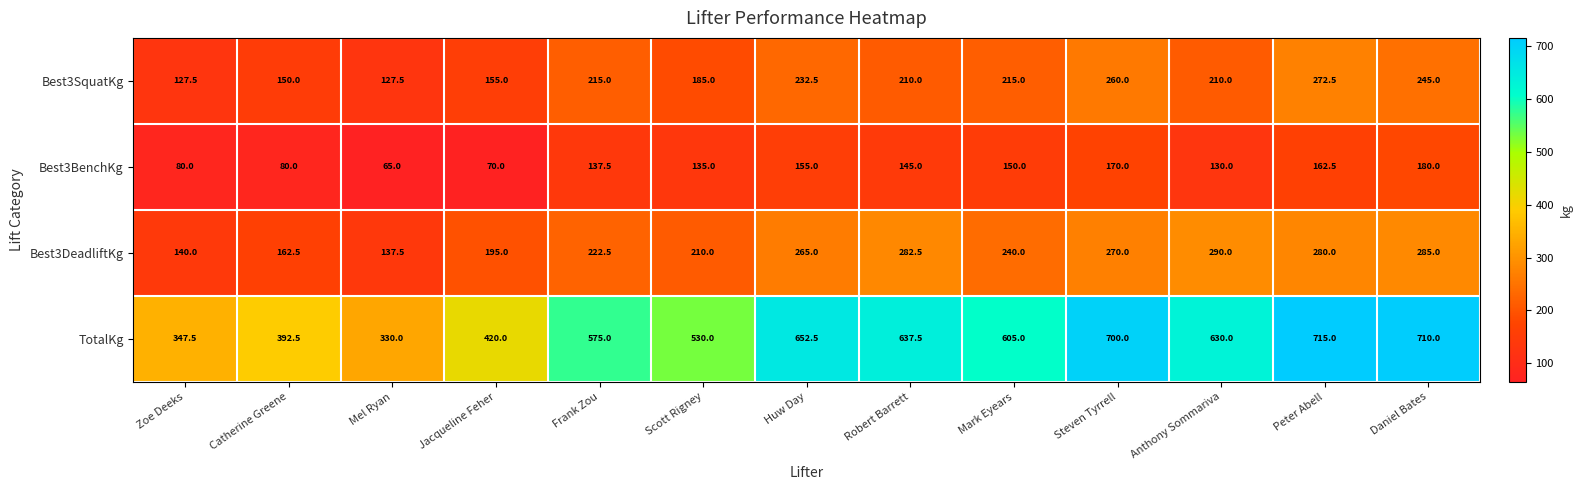

List the labels in order of Best3DeadliftKg value, smallest first.

Mel Ryan, Zoe Deeks, Catherine Greene, Jacqueline Feher, Scott Rigney, Frank Zou, Mark Eyears, Huw Day, Steven Tyrrell, Peter Abell, Robert Barrett, Daniel Bates, Anthony Sommariva